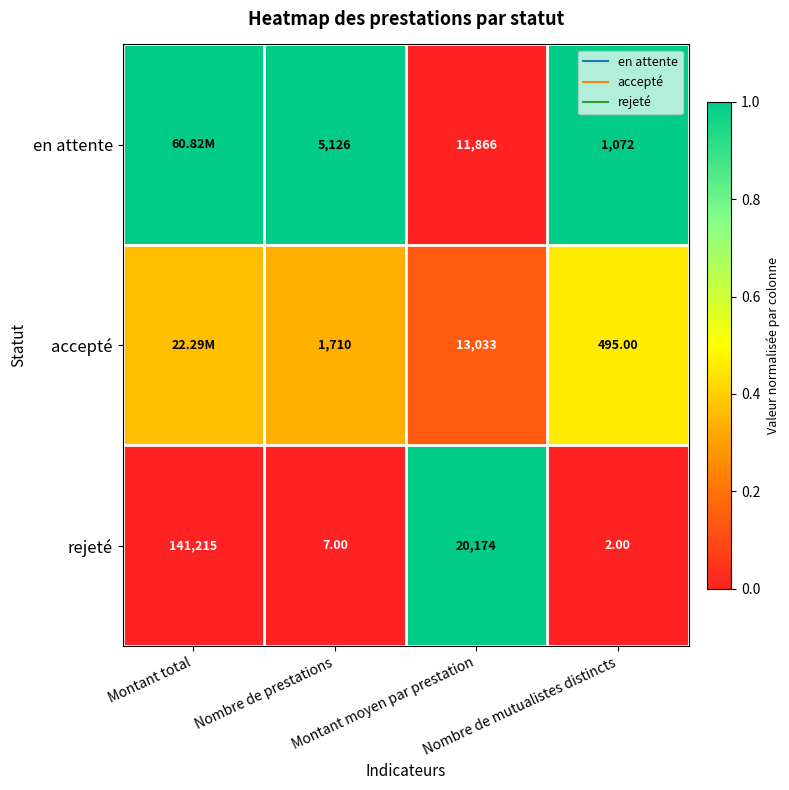

How many values in rejeté are above zero?

1